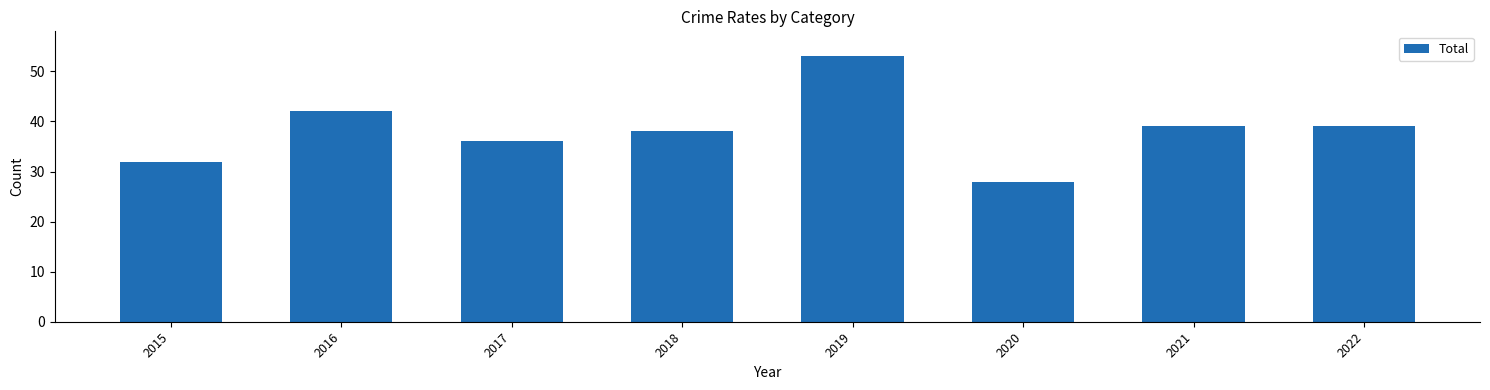

True or false: the data shows 27 at 2021.

False